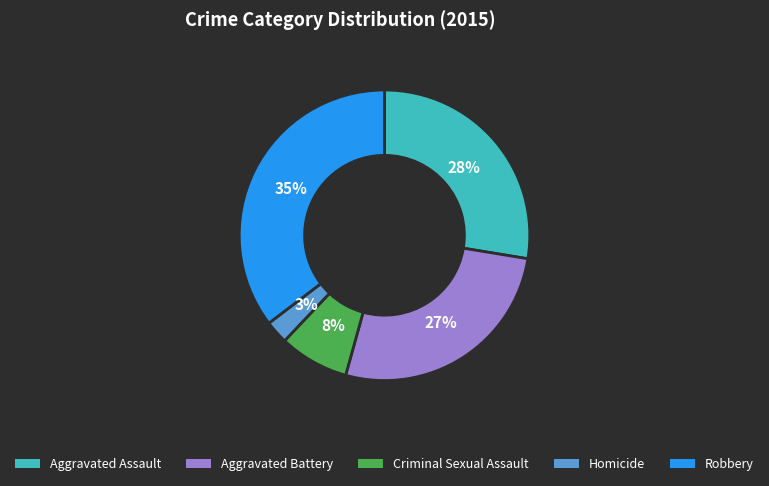

To the nearest percent, what is the average slice percentage?

20%